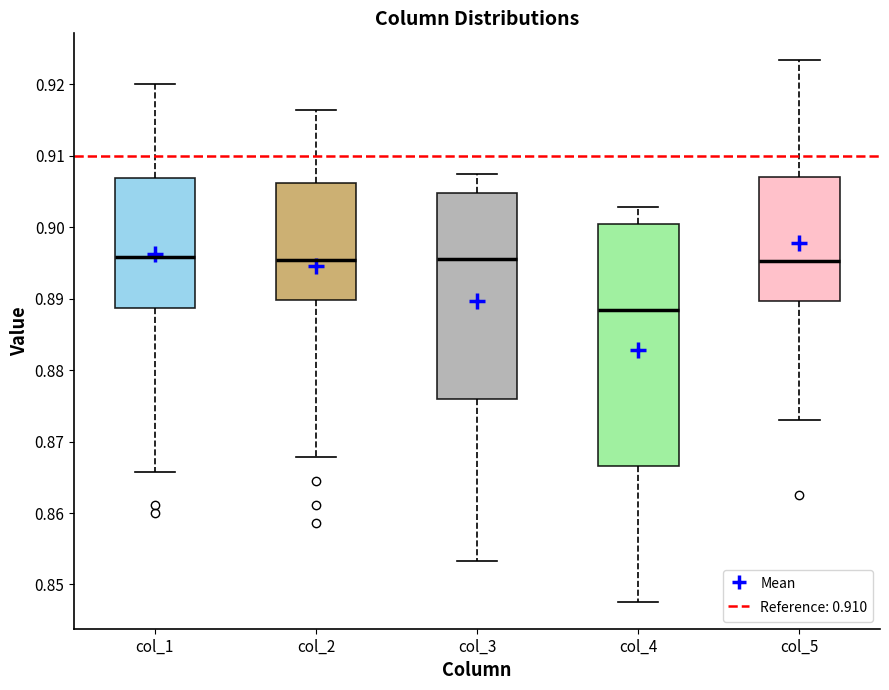

Reading left to right, transcribe this box plot: for each box, give where its median line is, the range the box spans, and where its two whiskers end, as read against the y-axis. The values are not printed on the chart, so give them approximately, as read against the axis.

col_1: median 0.896, box 0.889 to 0.907, whiskers 0.866 to 0.920
col_2: median 0.895, box 0.890 to 0.906, whiskers 0.868 to 0.916
col_3: median 0.896, box 0.876 to 0.905, whiskers 0.853 to 0.907
col_4: median 0.888, box 0.867 to 0.900, whiskers 0.848 to 0.903
col_5: median 0.895, box 0.890 to 0.907, whiskers 0.873 to 0.923